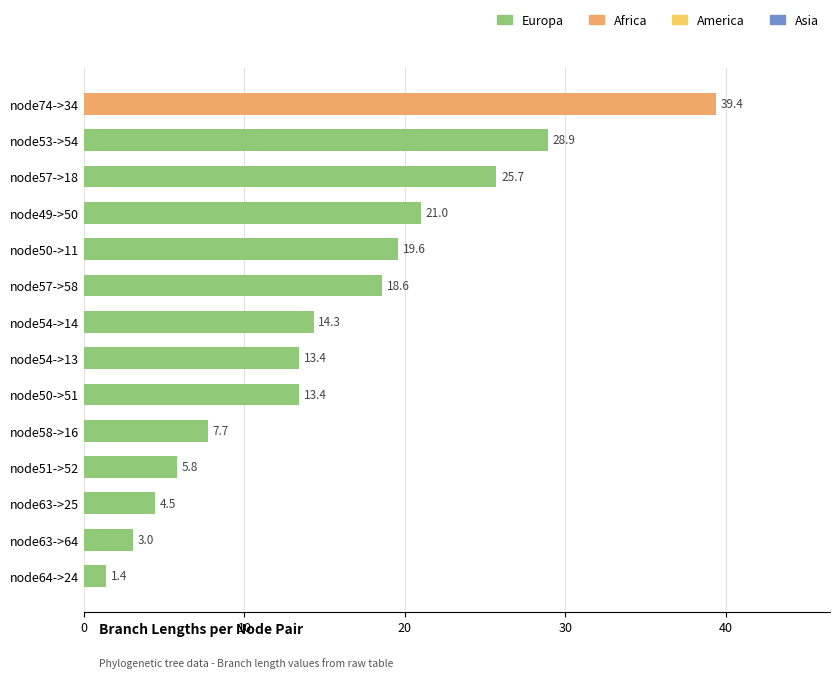

Which has a higher value, node53->54 or node58->16?

node53->54